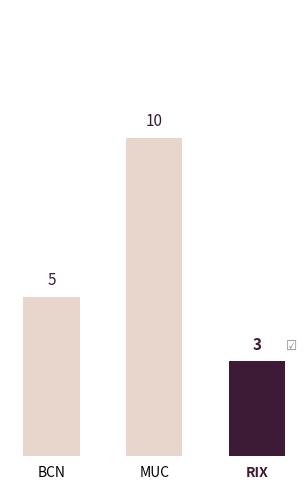

What is the value of the 1st bar from the left?

5